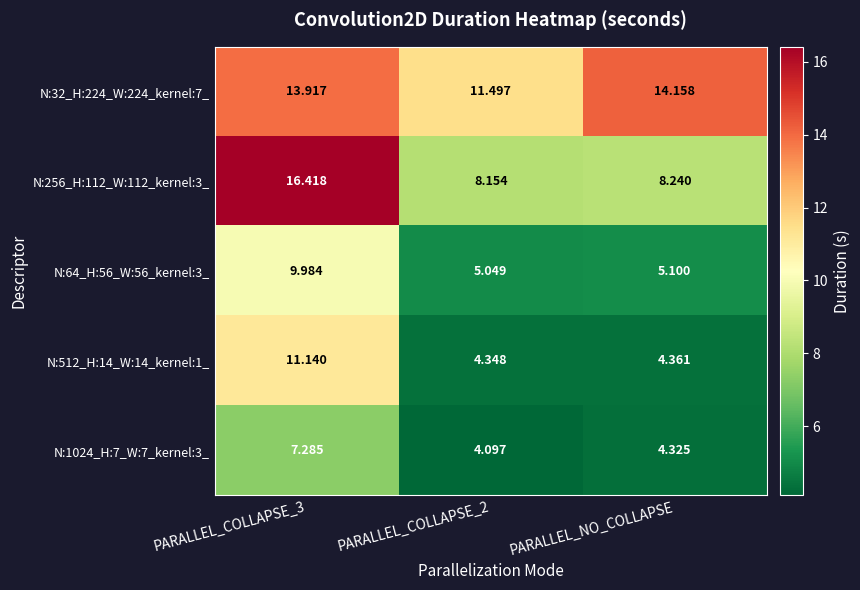

Is the value of N:512_H:14_W:14_kernel:1_ at PARALLEL_COLLAPSE_3 greater than the value of N:64_H:56_W:56_kernel:3_ at PARALLEL_COLLAPSE_3?

Yes